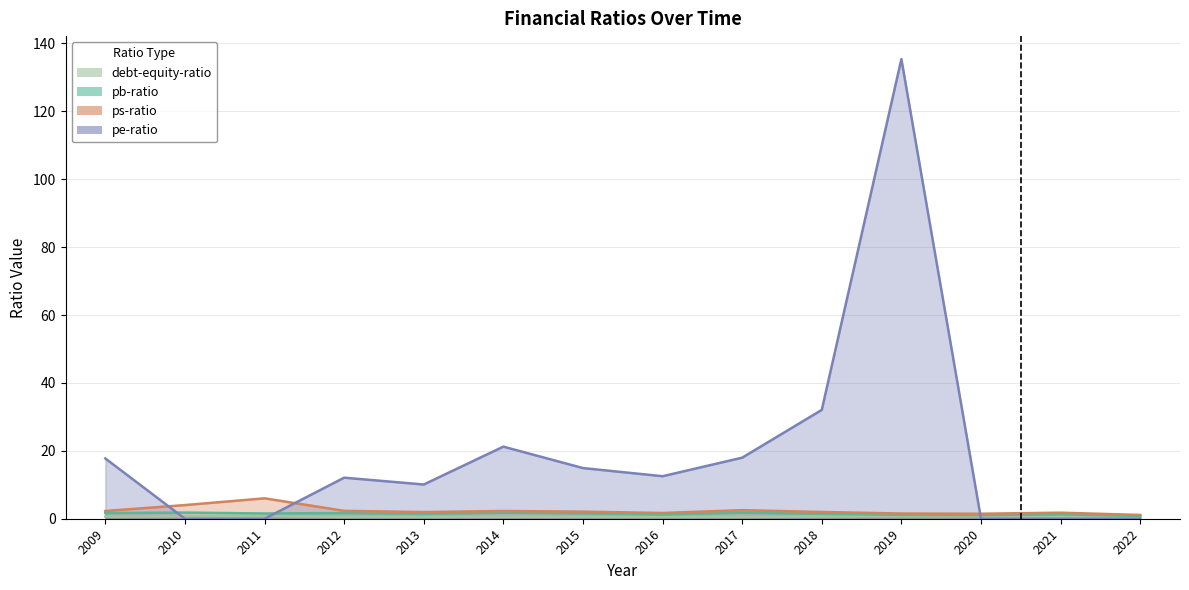

Which category has the lowest value across all series?

2010